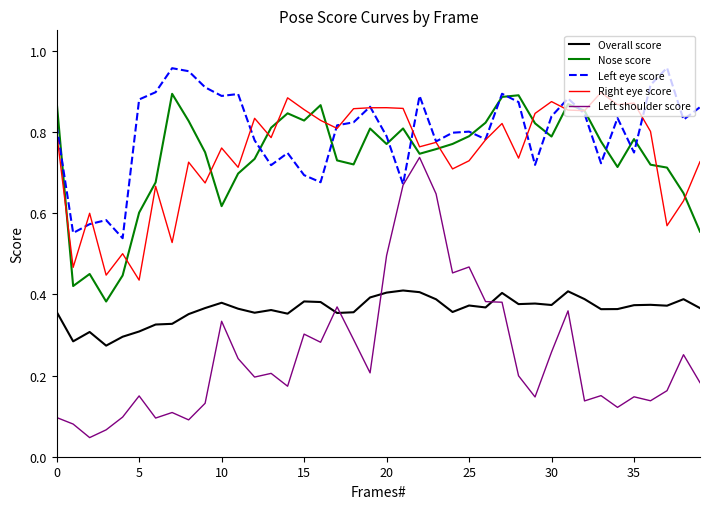

Which series has the largest range (max minus min)?

Left shoulder score